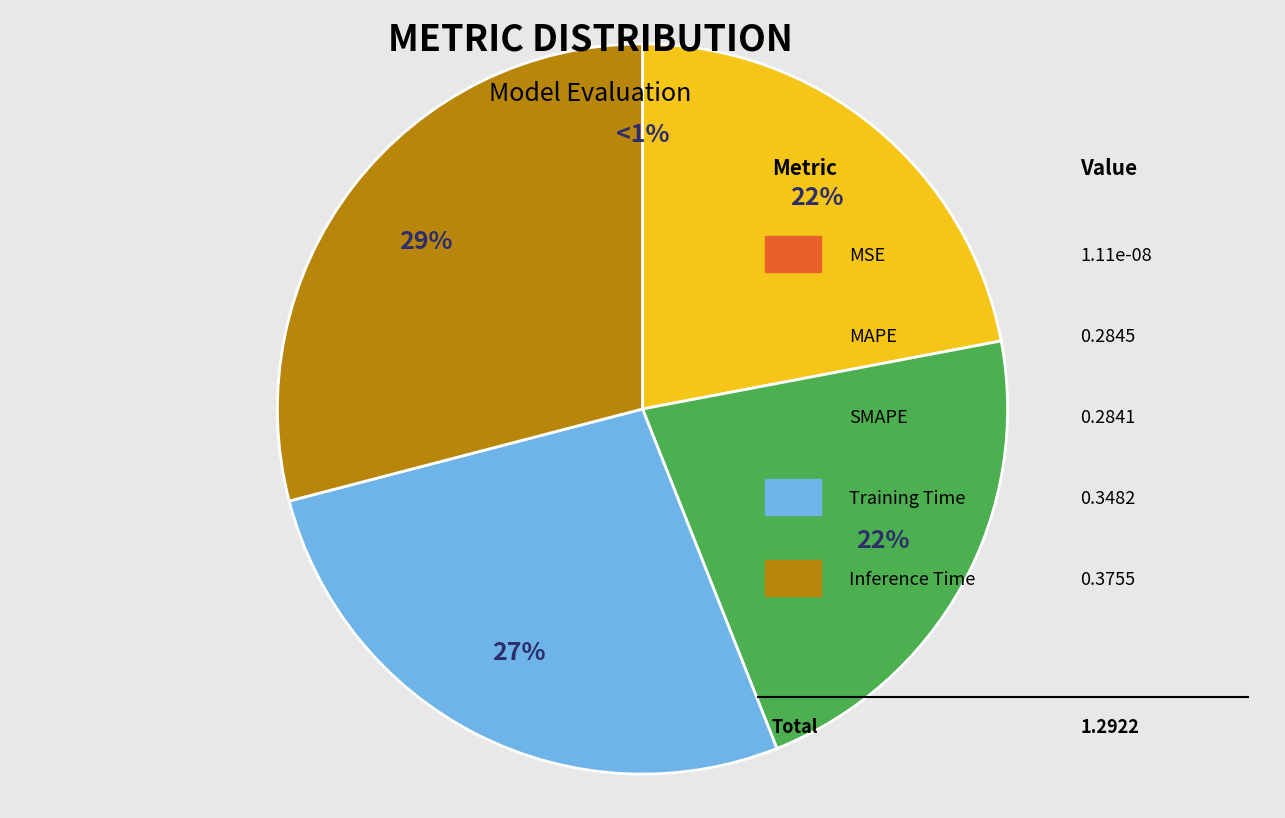

Which slice is the smallest?

MSE